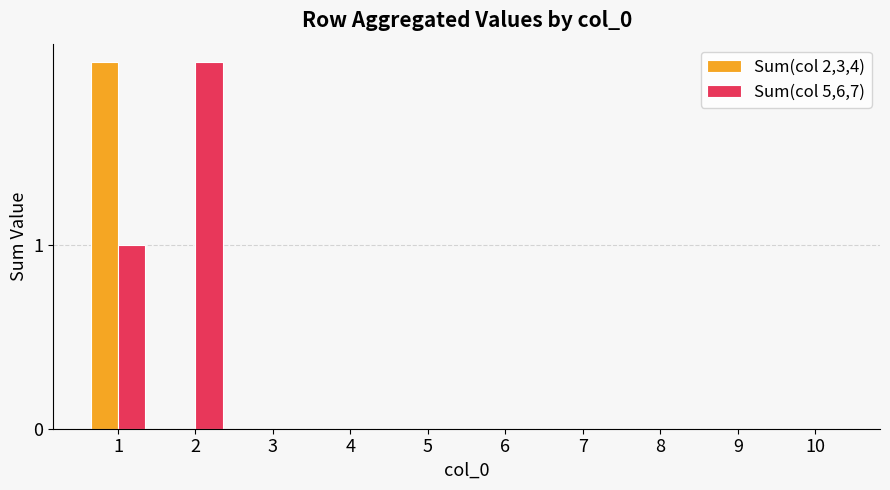

What is the sum of the Sum(col 5,6,7) values at 7 and 1?

1